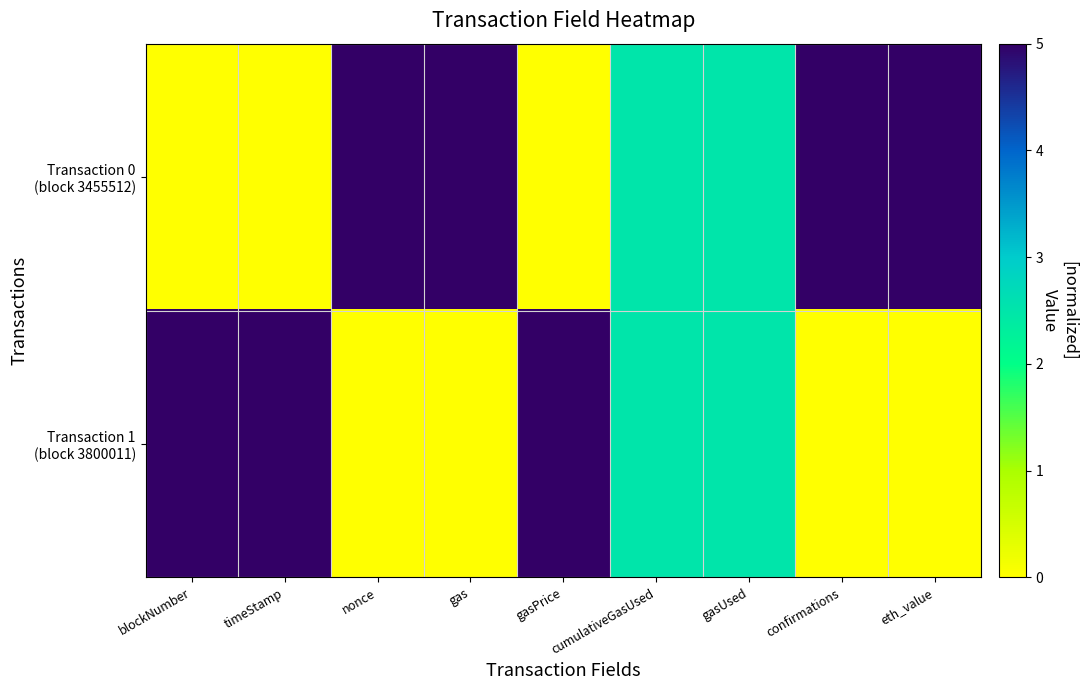

Which series has the largest range (max minus min)?

Transaction 0 (block 3455512)